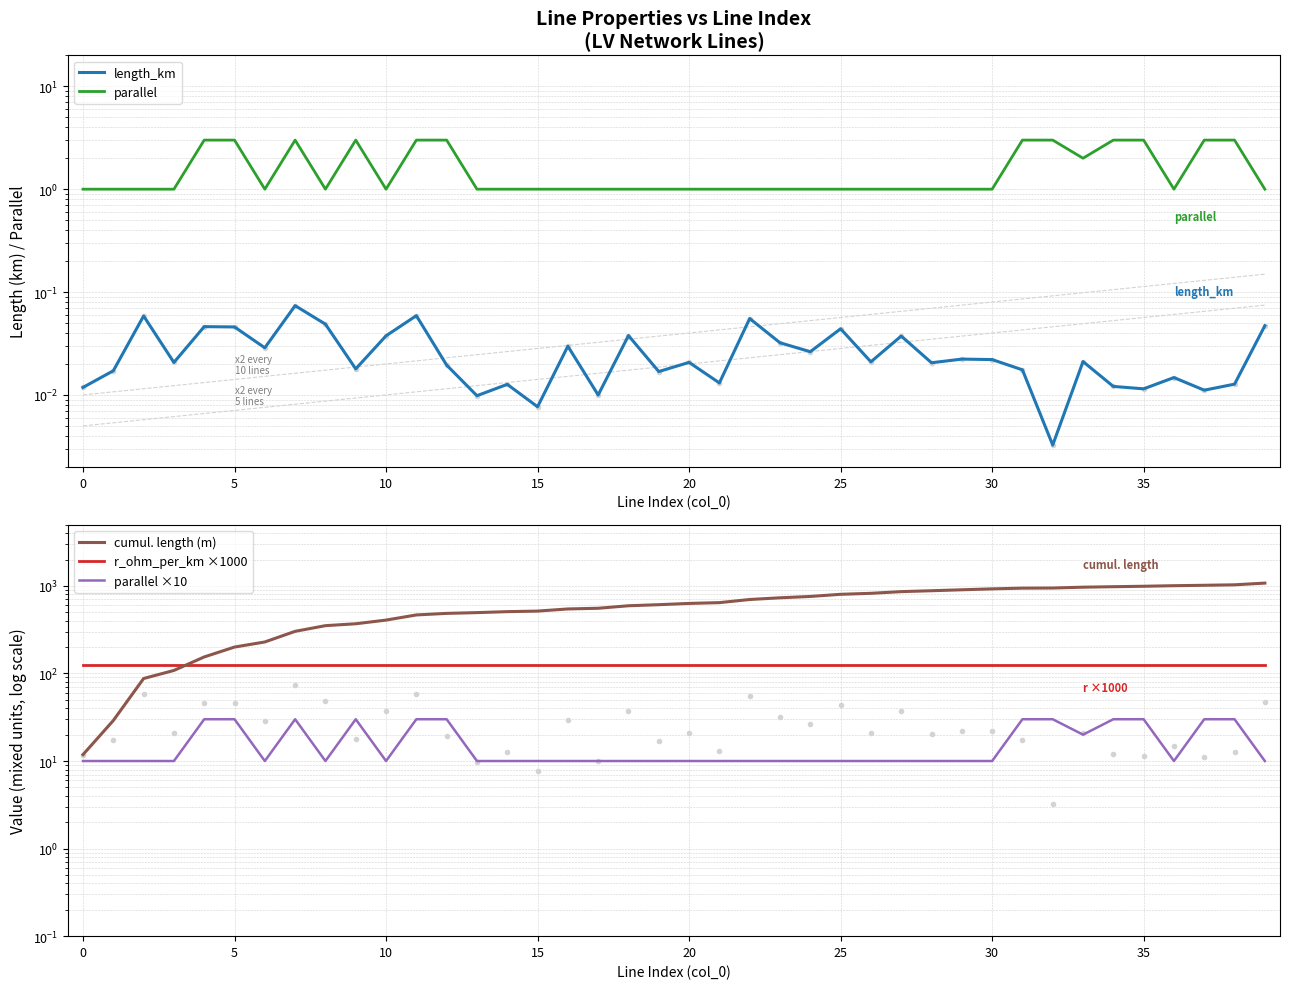

What is the label of the 38th point from the left?

37